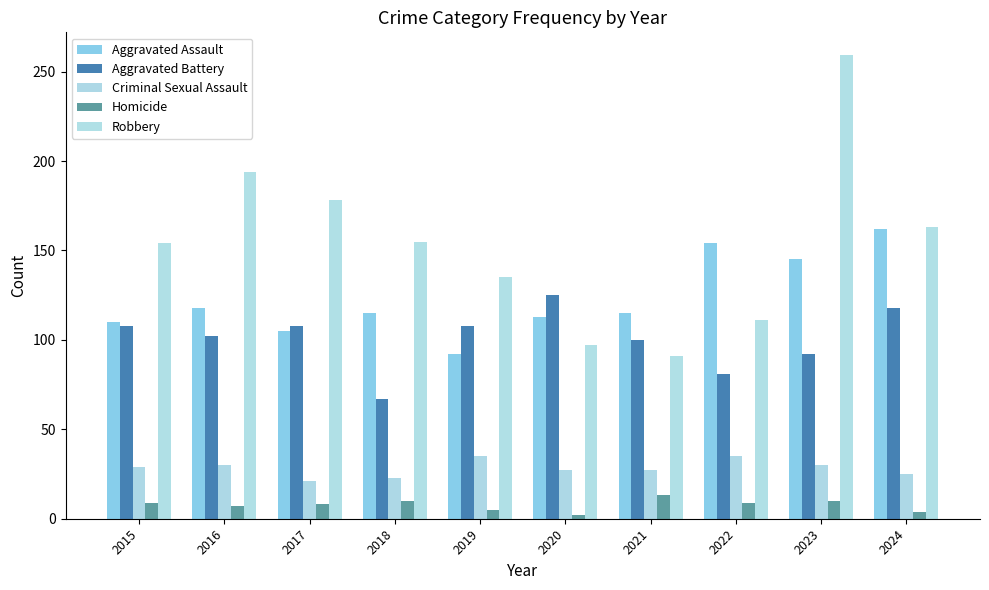

Reading left to right, what are all the values shown in this chart?

Aggravated Assault: 110	118	105	115	92	113	115	154	145	162
Aggravated Battery: 108	102	108	67	108	125	100	81	92	118
Criminal Sexual Assault: 29	30	21	23	35	27	27	35	30	25
Homicide: 9	7	8	10	5	2	13	9	10	4
Robbery: 154	194	178	155	135	97	91	111	259	163